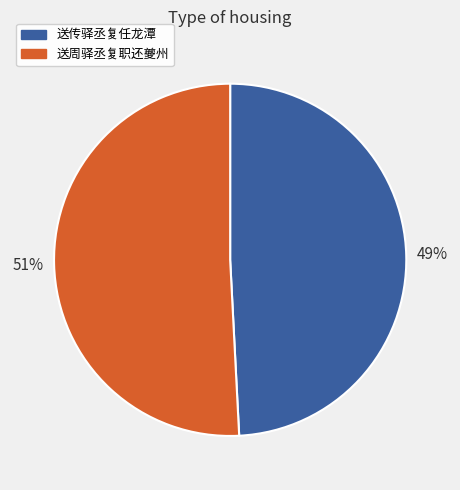

Is there any slice that represents more than half of the pie?

Yes